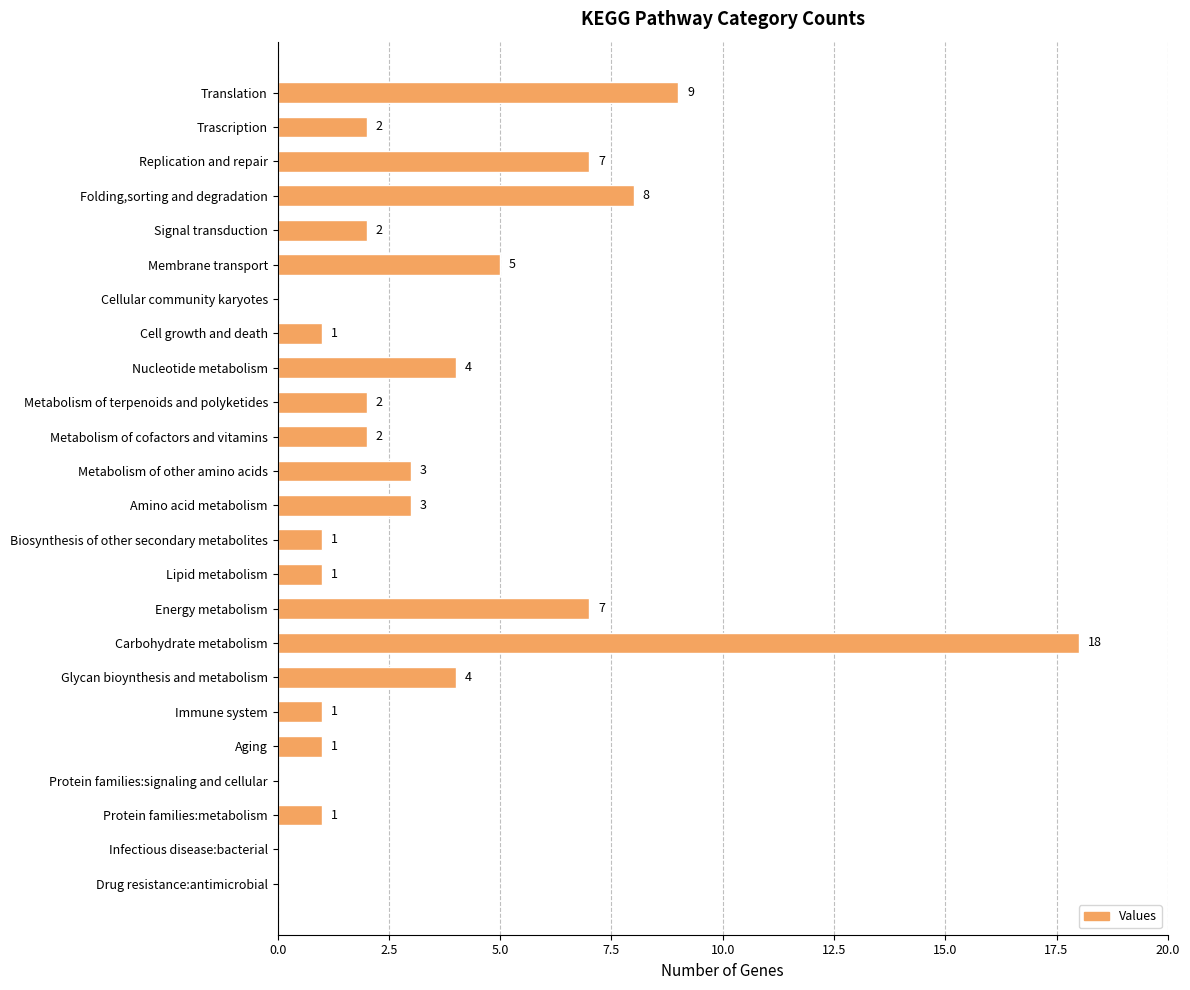

Reading top to bottom, transcribe all the data shown in this chart.

Translation=9	Trascription=2	Replication and repair=7	Folding,sorting and degradation=8	Signal transduction=2	Membrane transport=5	Cellular community karyotes=0	Cell growth and death=1	Nucleotide metabolism=4	Metabolism of terpenoids and polyketides=2	Metabolism of cofactors and vitamins=2	Metabolism of other amino acids=3	Amino acid metabolism=3	Biosynthesis of other secondary metabolites=1	Lipid metabolism=1	Energy metabolism=7	Carbohydrate metabolism=18	Glycan bioynthesis and metabolism=4	Immune system=1	Aging=1	Protein families:signaling and cellular=0	Protein families:metabolism=1	Infectious disease:bacterial=0	Drug resistance:antimicrobial=0